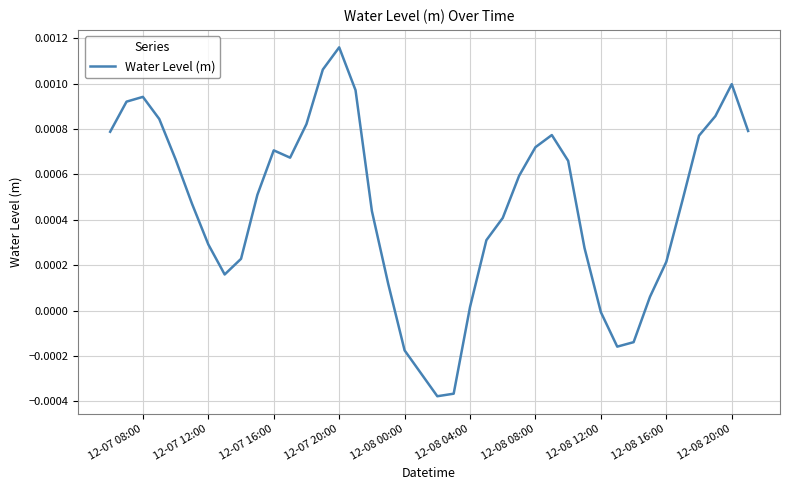

At which category does the chart reach its peak across all series?

12-07 20:00